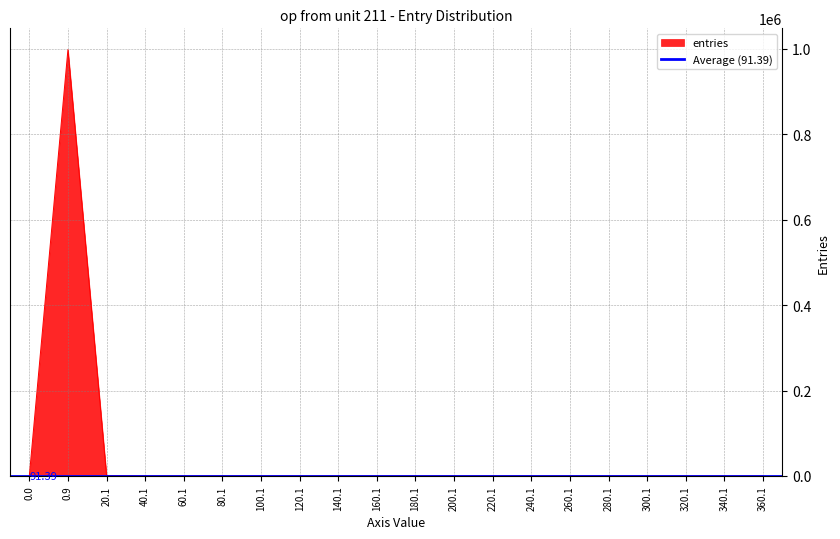

Rank the categories by value from lowest to highest.

0.0, 320.1, 340.1, 360.1, 280.1, 300.1, 240.1, 260.1, 200.1, 220.1, 180.1, 160.1, 140.1, 120.1, 100.1, 80.1, 60.1, 40.1, 20.1, 0.9